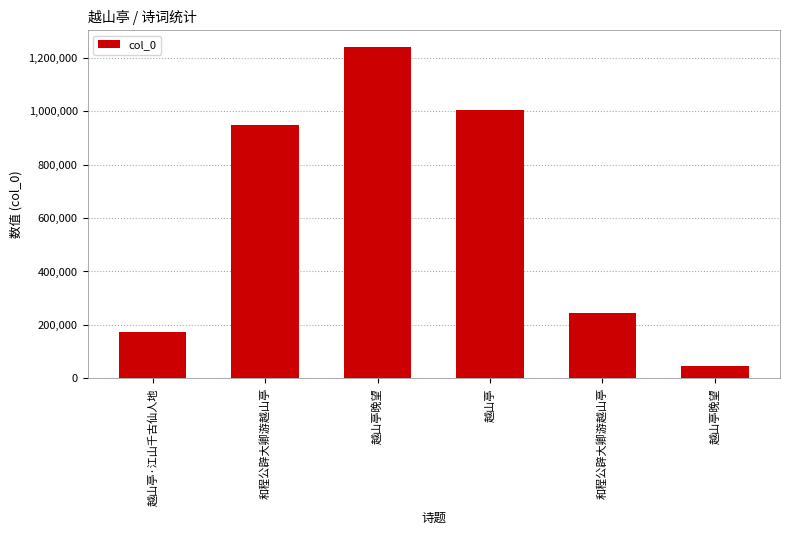

What is the smallest value displayed?

47433